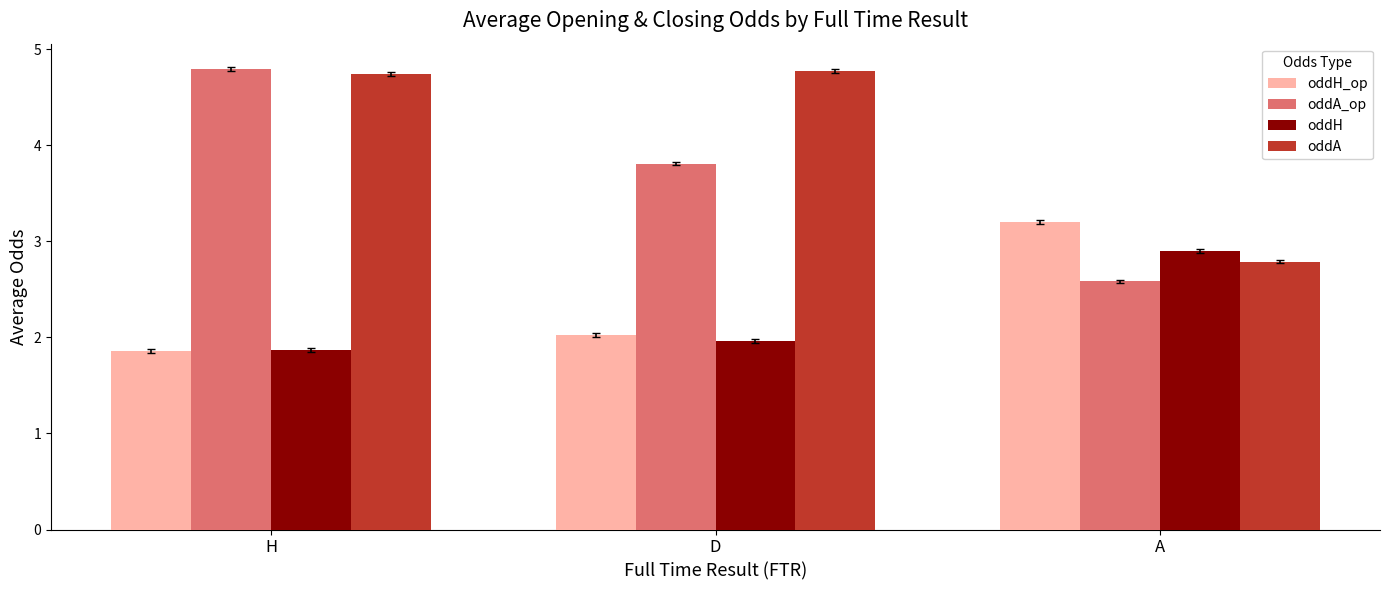

How many values in the oddA_op series exceed 3?

2